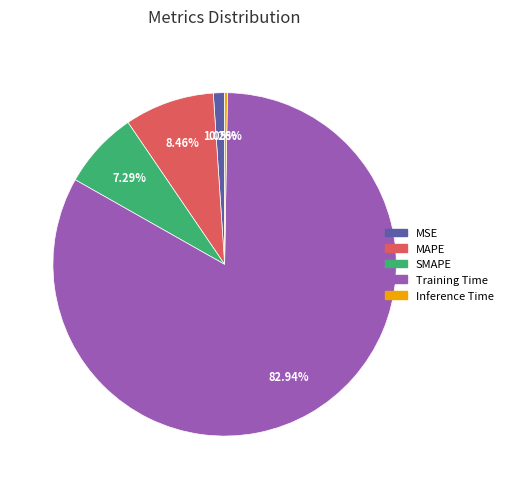

Between MSE and Training Time, which is larger?

Training Time